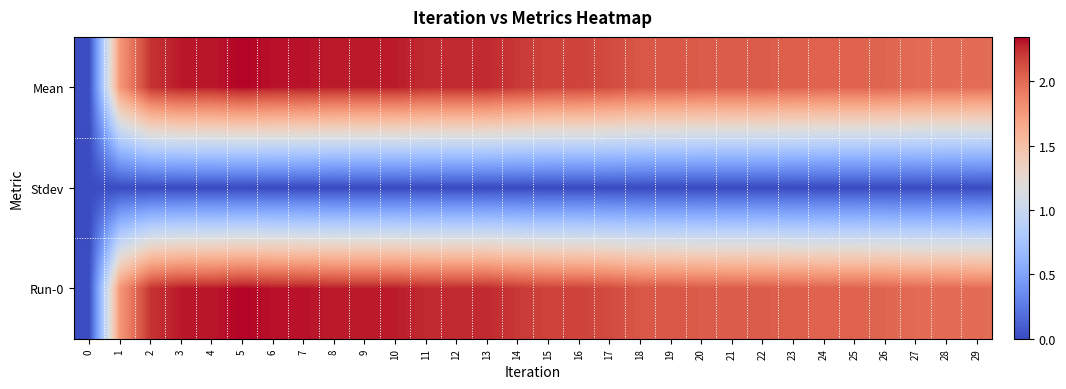

List the series in order of their peak value, lowest first.

Stdev, Mean, Run-0